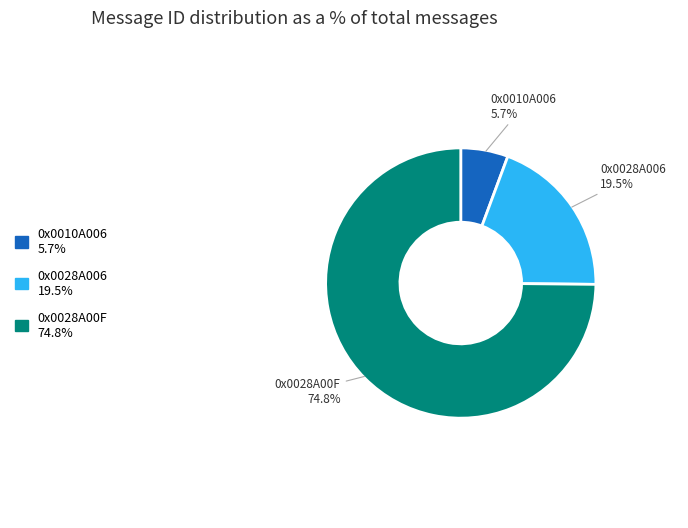

Is 0x0028A00F the majority of the pie?

Yes